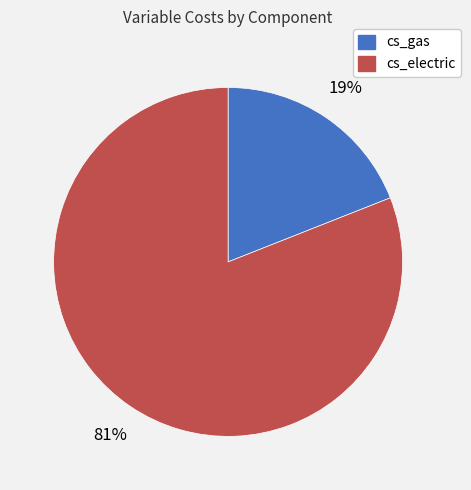

To the nearest percent, what percentage of the pie is cs_gas?

19%